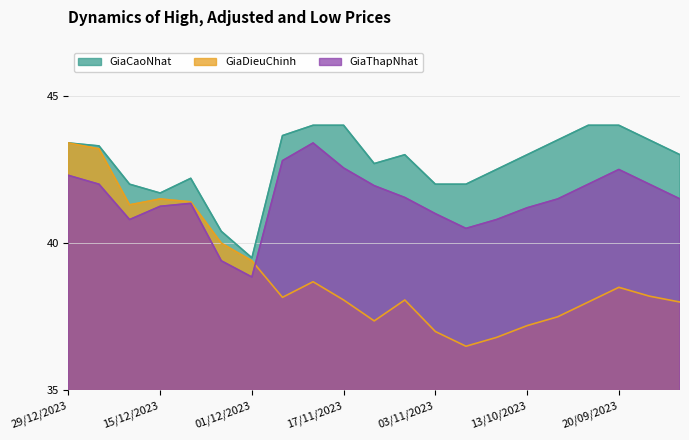

What are all the series names shown in the legend?

GiaCaoNhat, GiaDieuChinh, GiaThapNhat